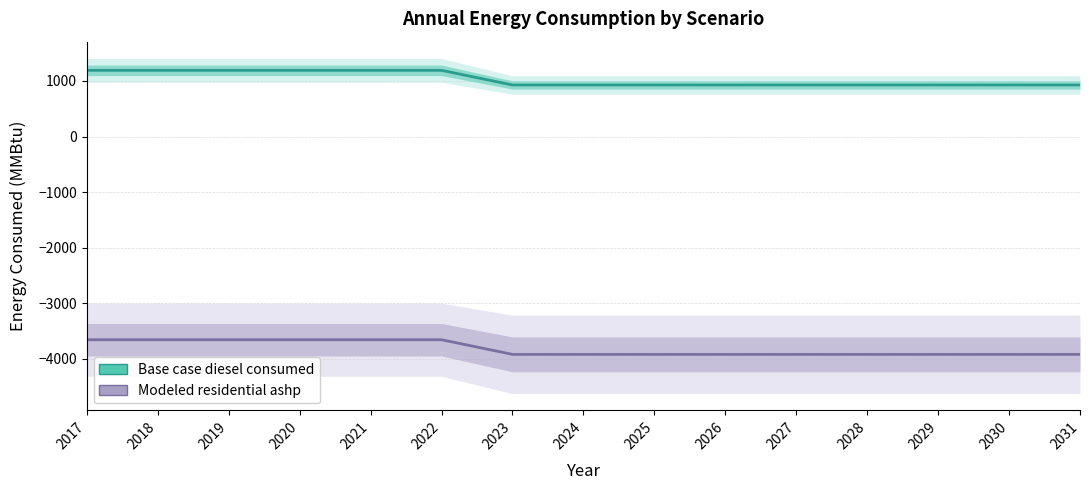

Reading left to right, transcribe all the data shown in this chart.

Base case diesel consumed: 2017=1191.0	2018=1191.0	2019=1191.0	2020=1191.0	2021=1191.0	2022=1191.0	2023=927.5	2024=927.5	2025=927.5	2026=927.5	2027=927.5	2028=927.5	2029=927.5	2030=927.5	2031=927.5
Modeled residential ashp: 2017=-3657.8	2018=-3657.8	2019=-3657.8	2020=-3657.8	2021=-3657.8	2022=-3657.8	2023=-3921.3	2024=-3921.3	2025=-3921.3	2026=-3921.3	2027=-3921.3	2028=-3921.3	2029=-3921.3	2030=-3921.3	2031=-3921.3